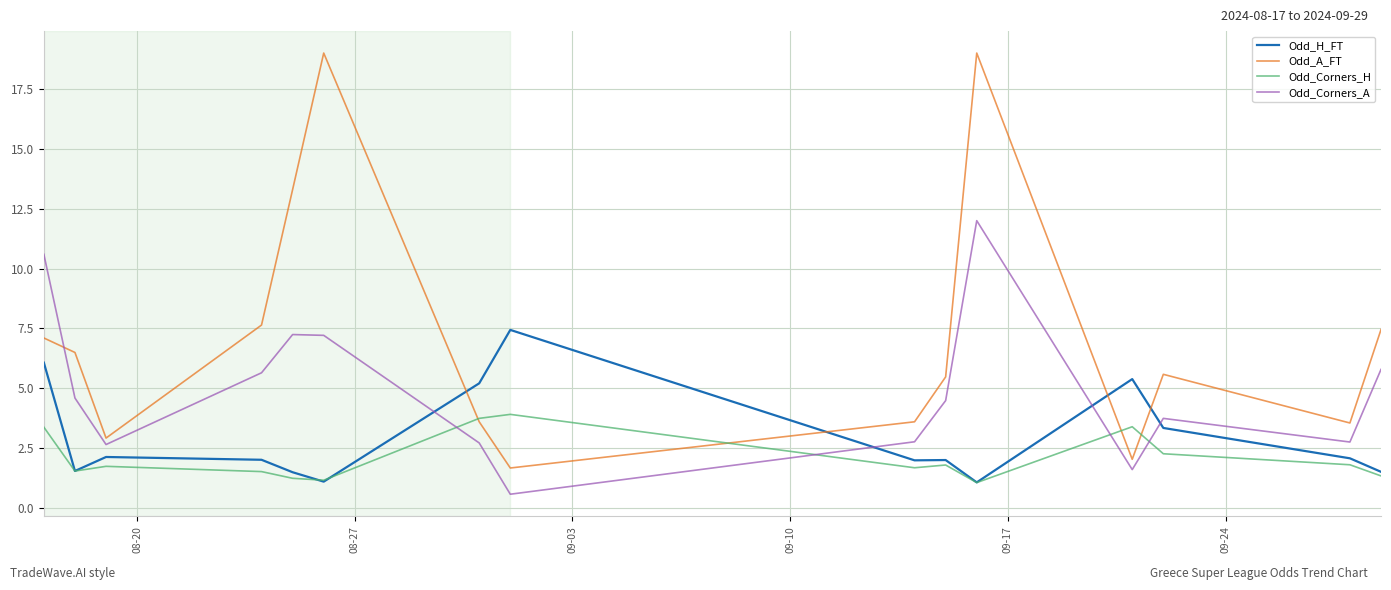

What is the maximum value for Odd_H_FT?

7.4